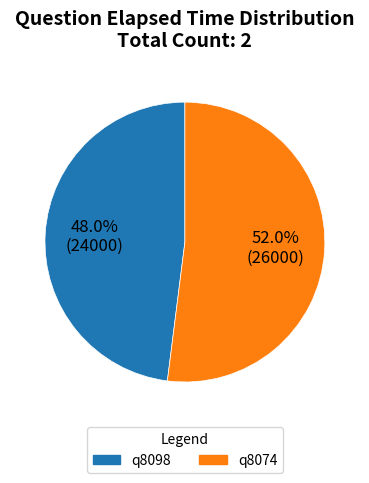

To the nearest percent, what portion does q8074 represent?

52%